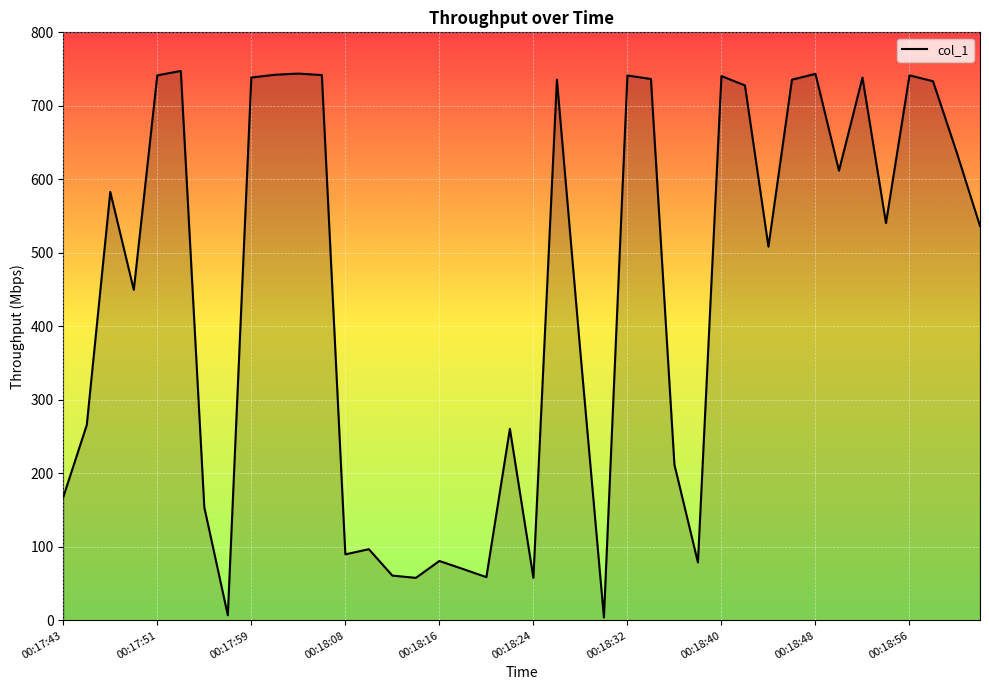

What is the maximum value shown in the chart?

747.5